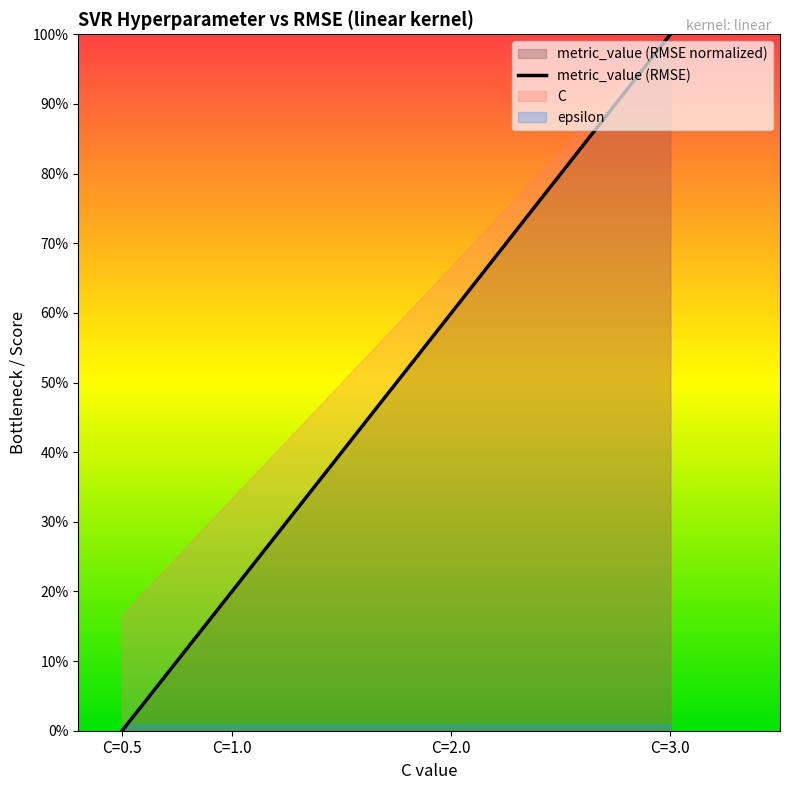

Rank the categories by value from highest to lowest.

C=3.0, C=2.0, C=1.0, C=0.5